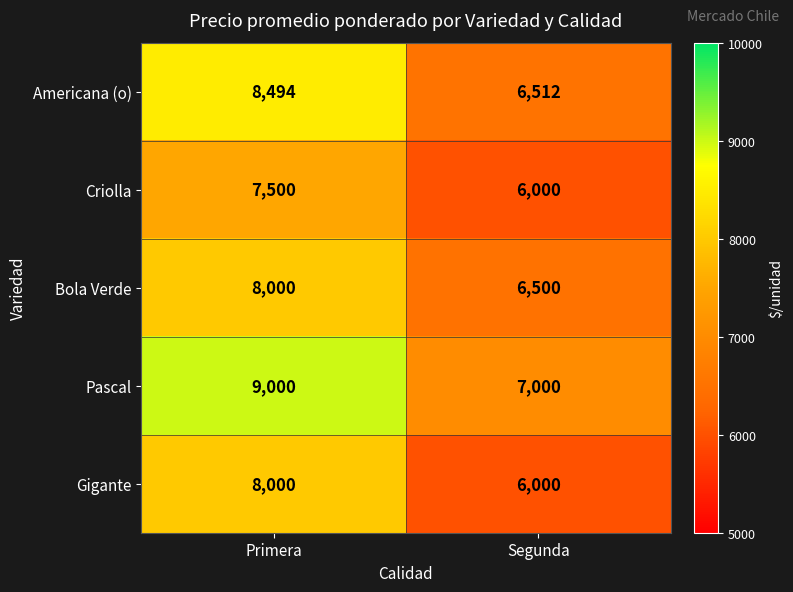

What is the total value across all series at Primera?

40994